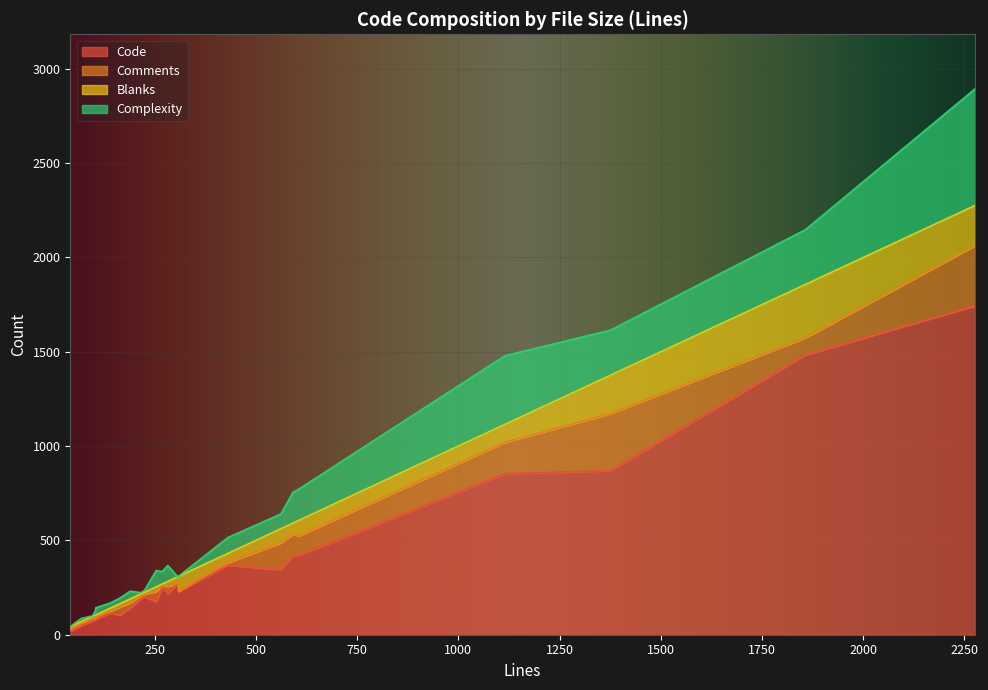

Which has a higher value, 1375 or 269?

1375